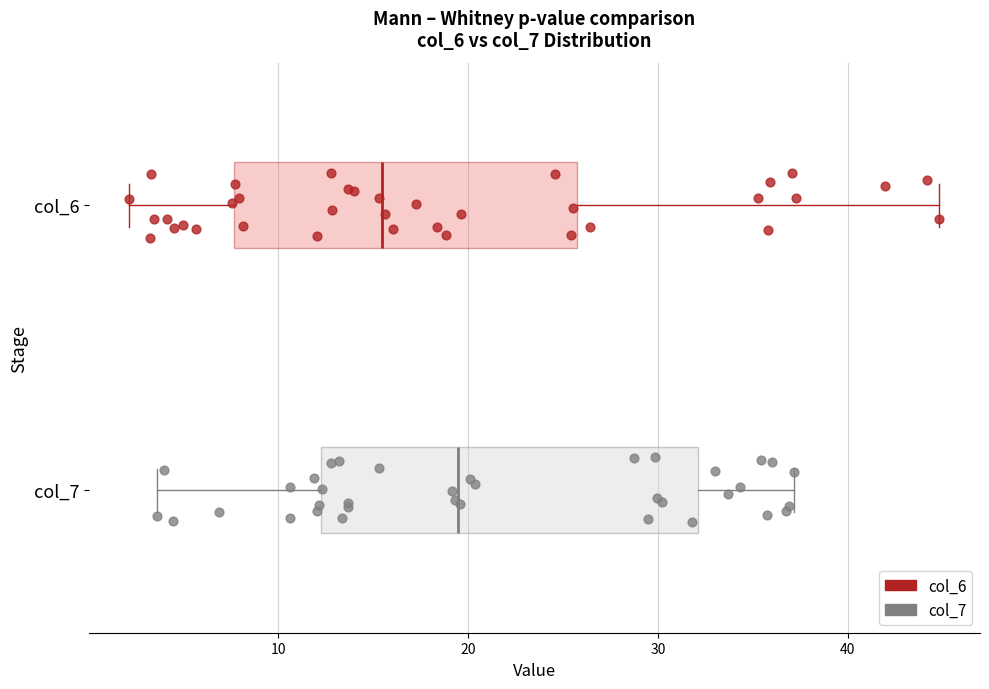

Which box has the furthest to the left median line?

col_6